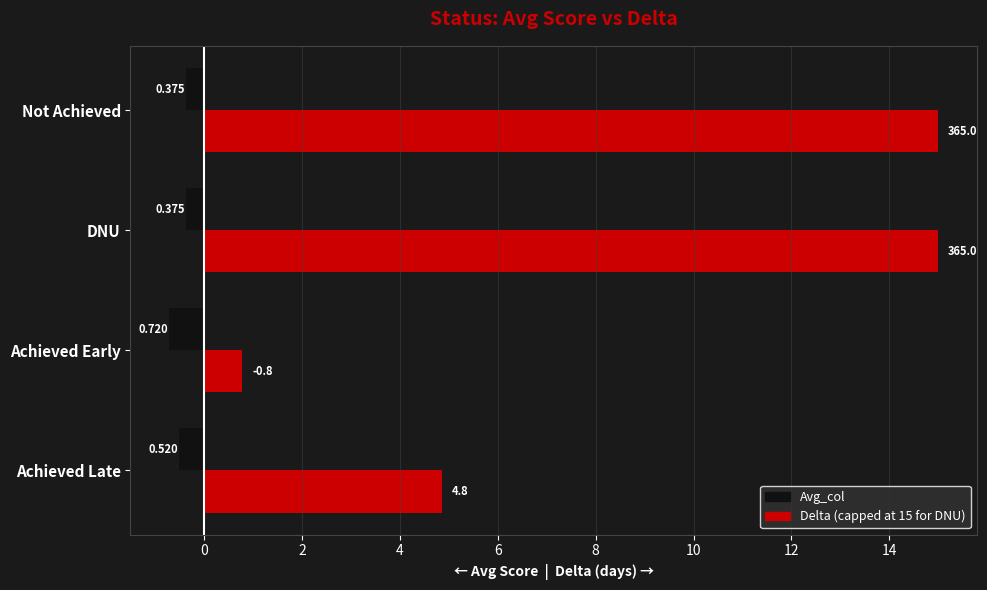

True or false: Delta (capped) has a value of 0.5 at 0.

False